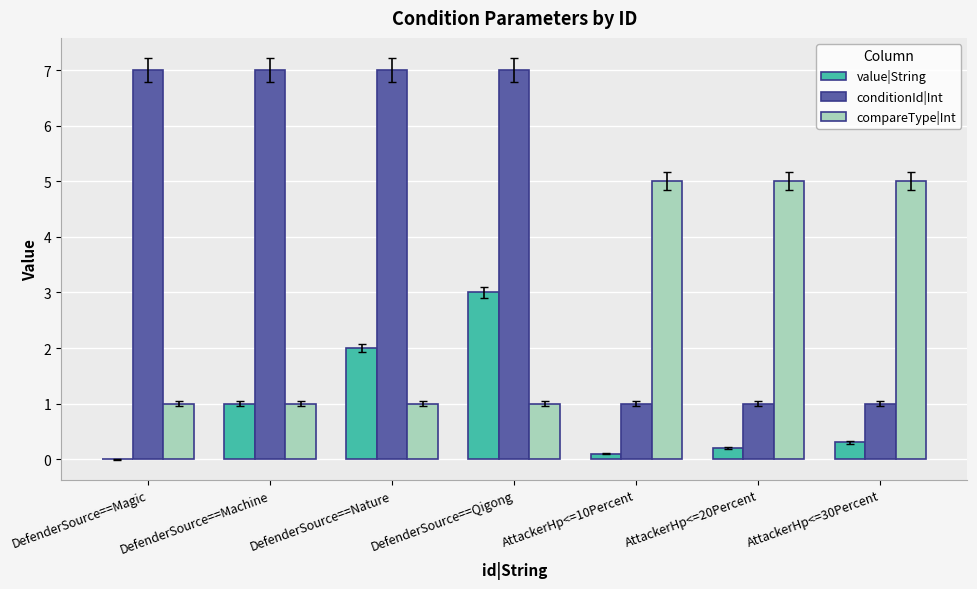

Is it true that conditionId|Int equals 7.0 at DefenderSource==Qigong?

True